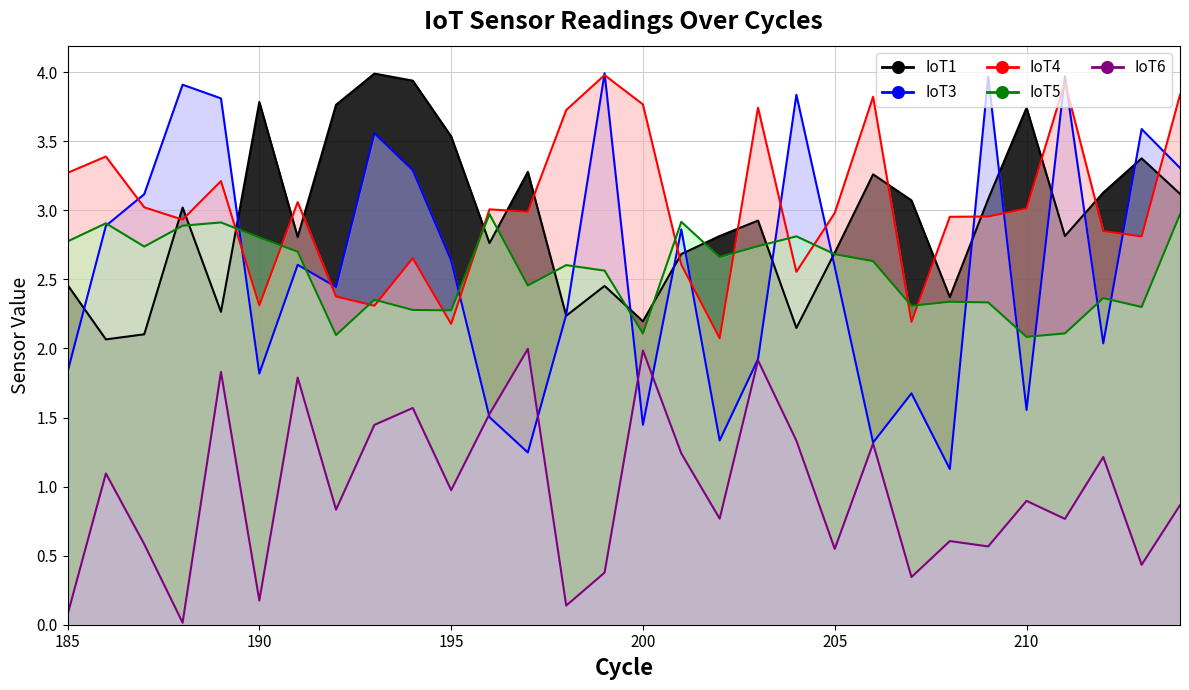

True or false: IoT6 and IoT1 intersect in this chart.

False